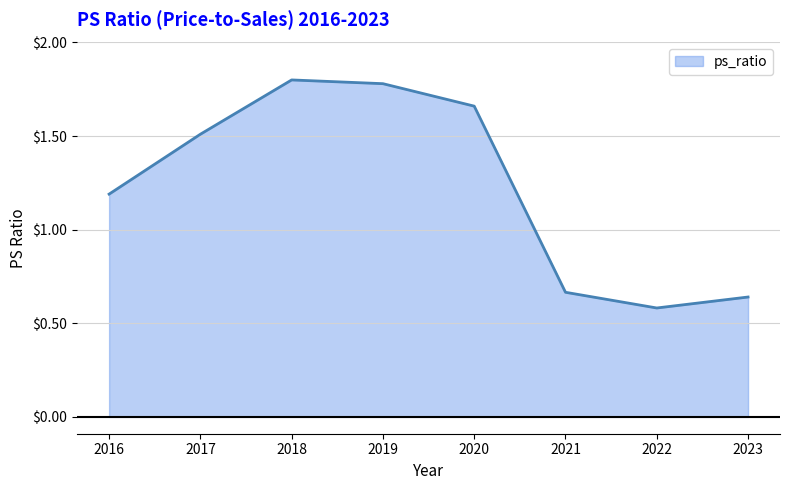

What is the sum of all values?

9.8